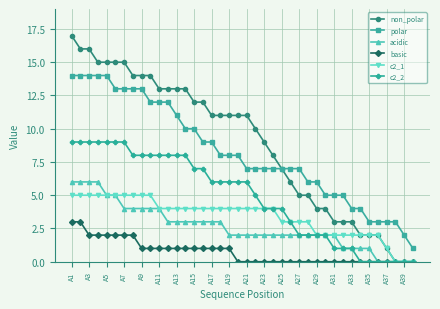

What is the value of the acidic point at the 28th from the left?

2